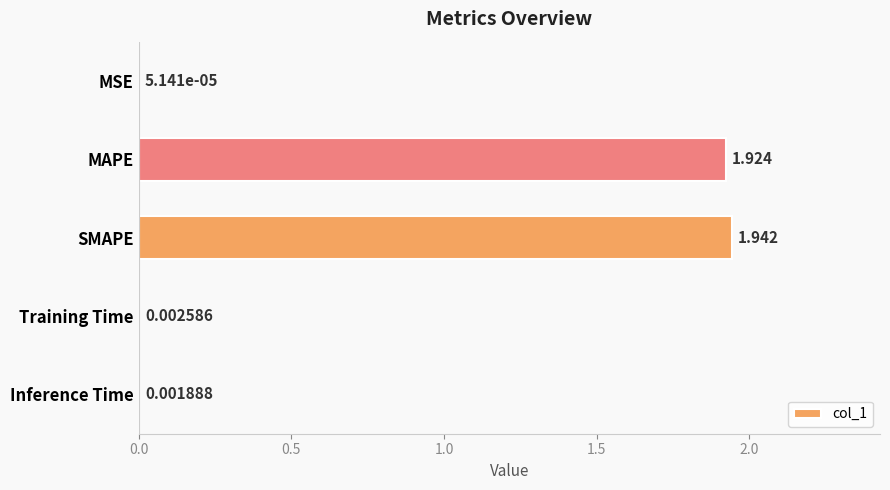

At which label is the value closest to 0?

MSE